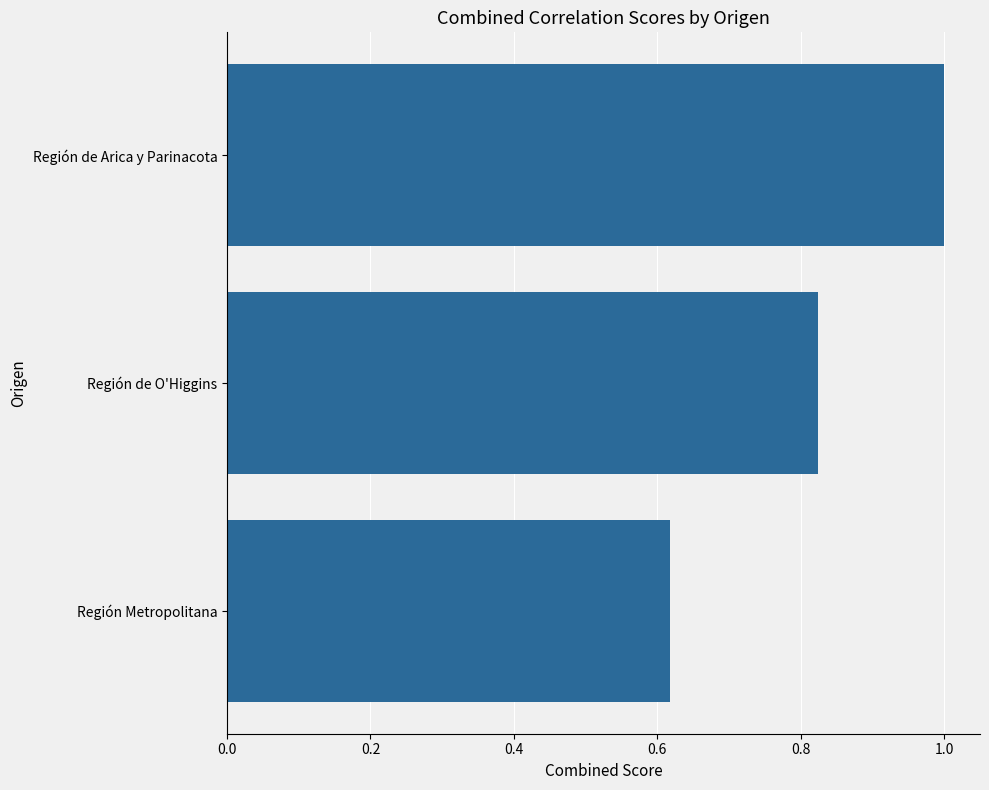

Count the number of categories in the chart.

3